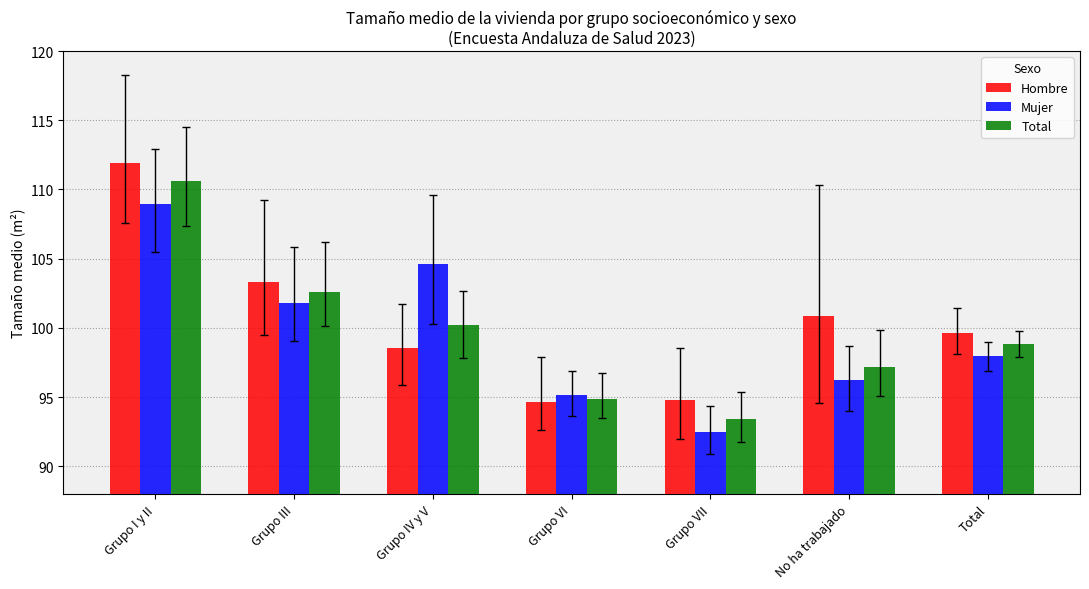

What is the label of the 1st bar from the right?

Total